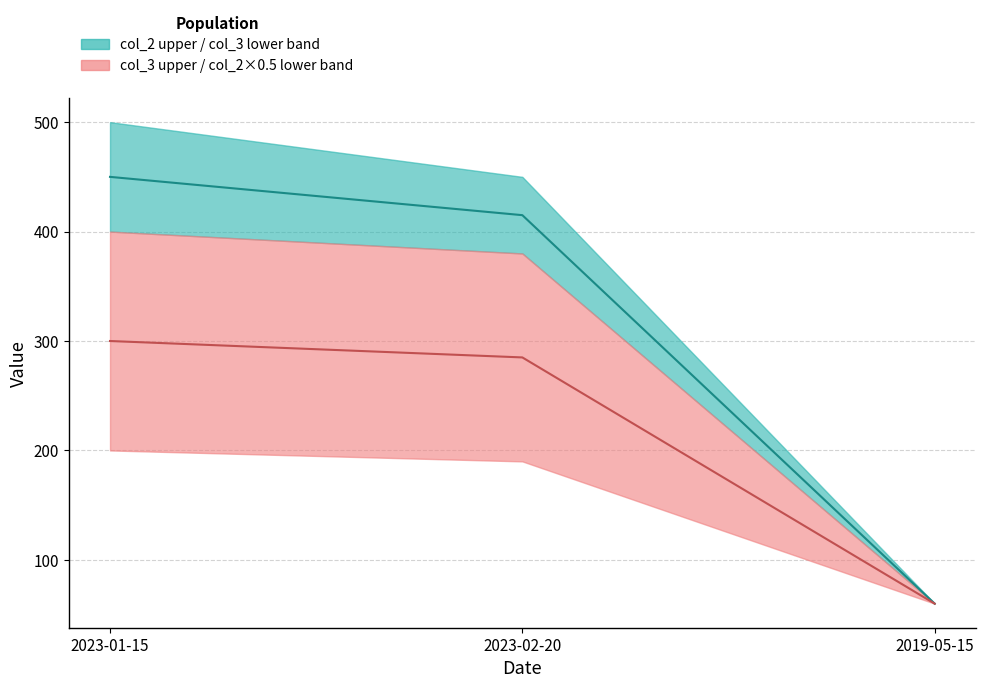

Which series has the largest total across all categories?

col_2 median line